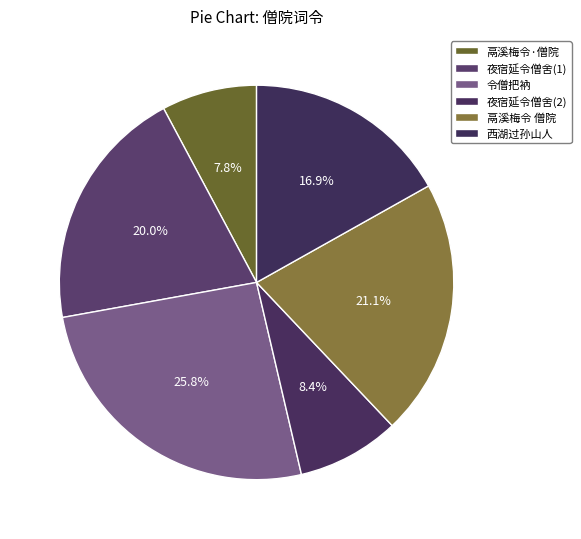

How many segments does this pie chart have?

6